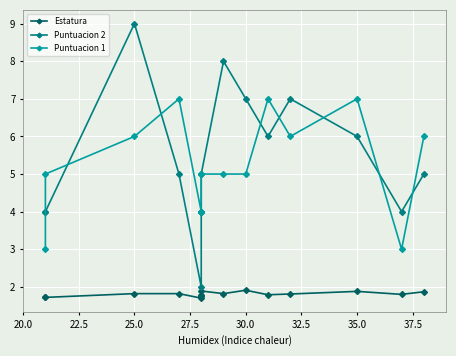

Count the number of categories in the chart.

15